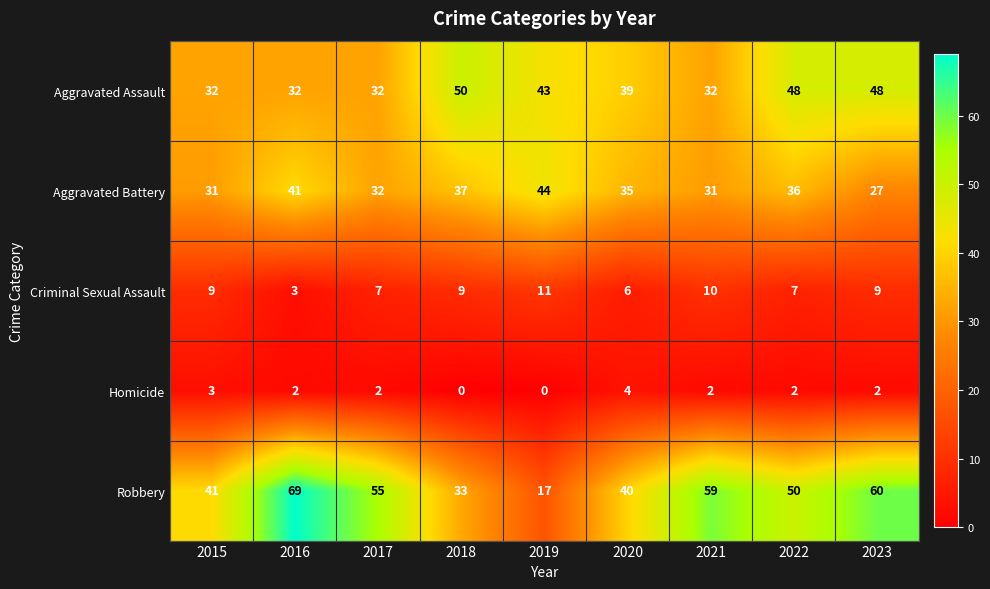

What is the maximum value shown in the chart?

69